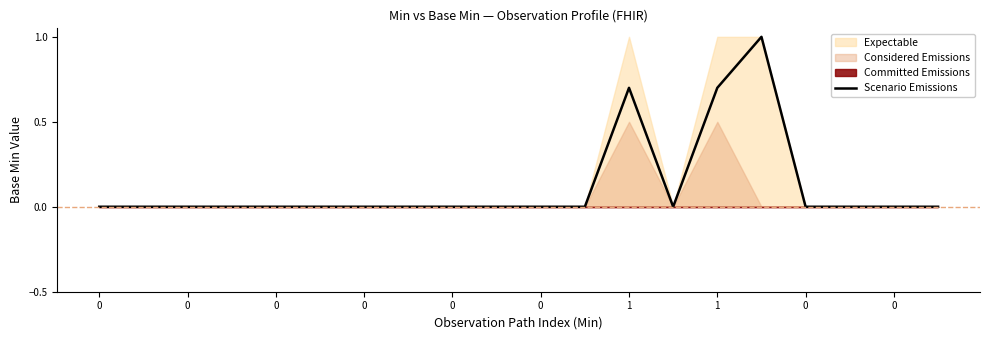

What is the difference between the maximum and minimum values?

1.0